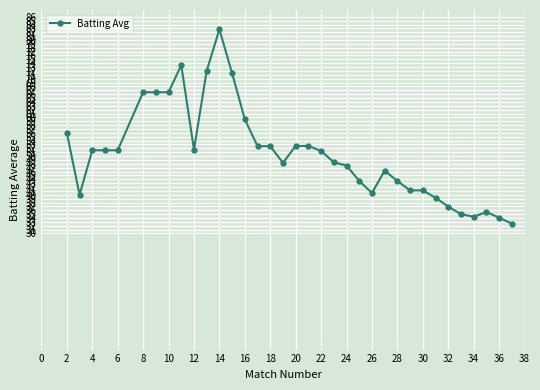

What is the greatest value displayed?

82.8